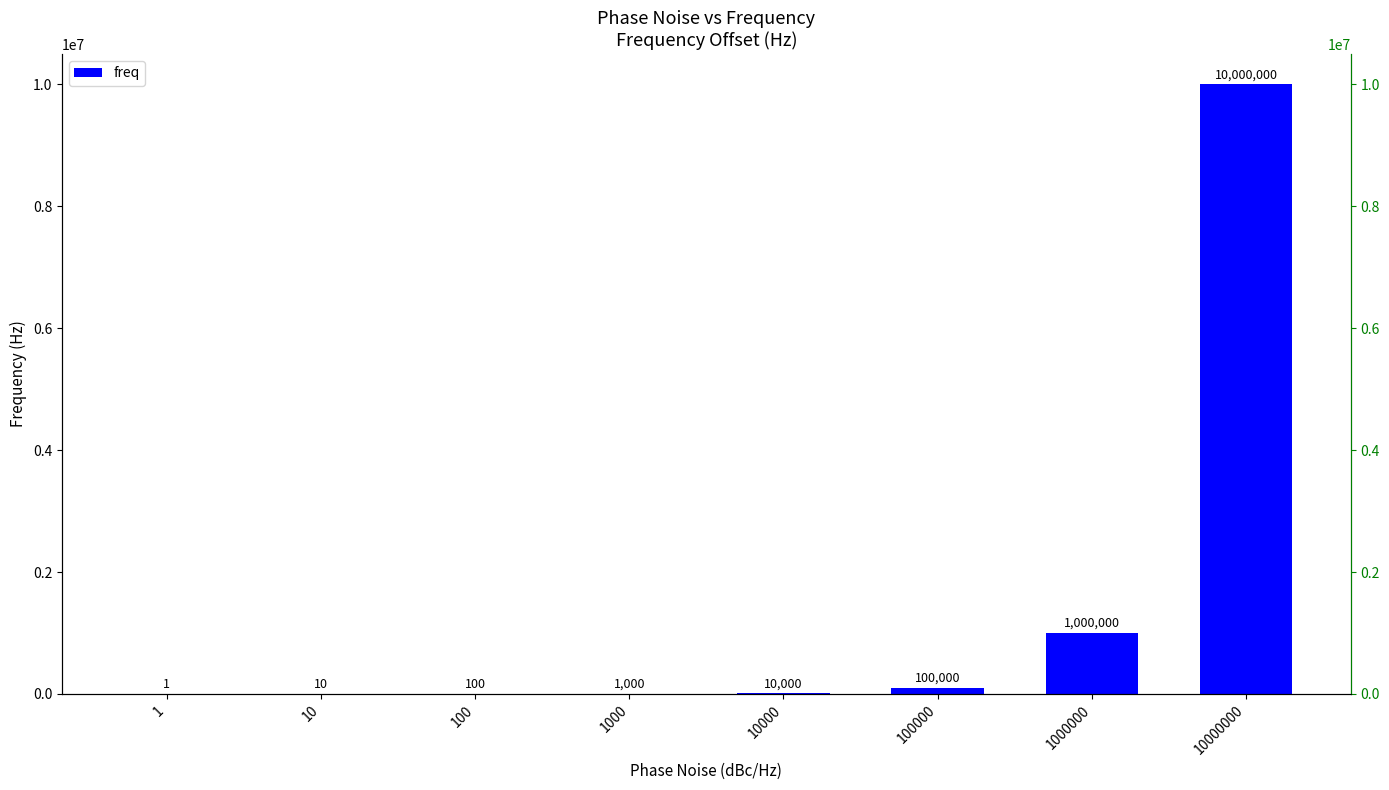

What is the maximum value shown in the chart?

10000000